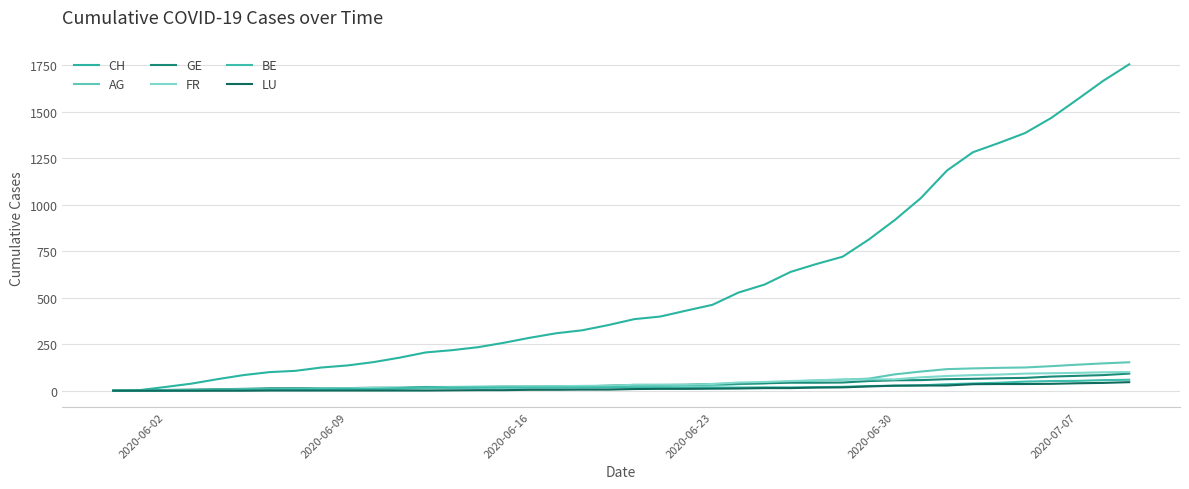

Does the chart have visible grid lines?

Yes